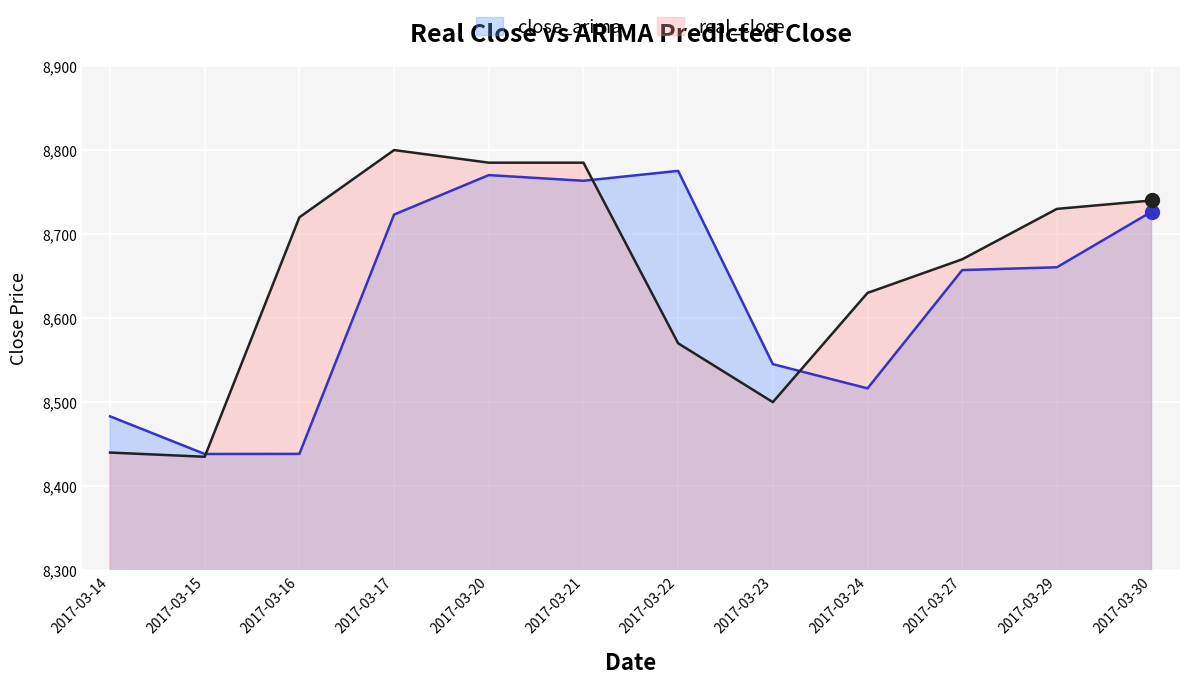

What is the smallest value displayed?

8435.0